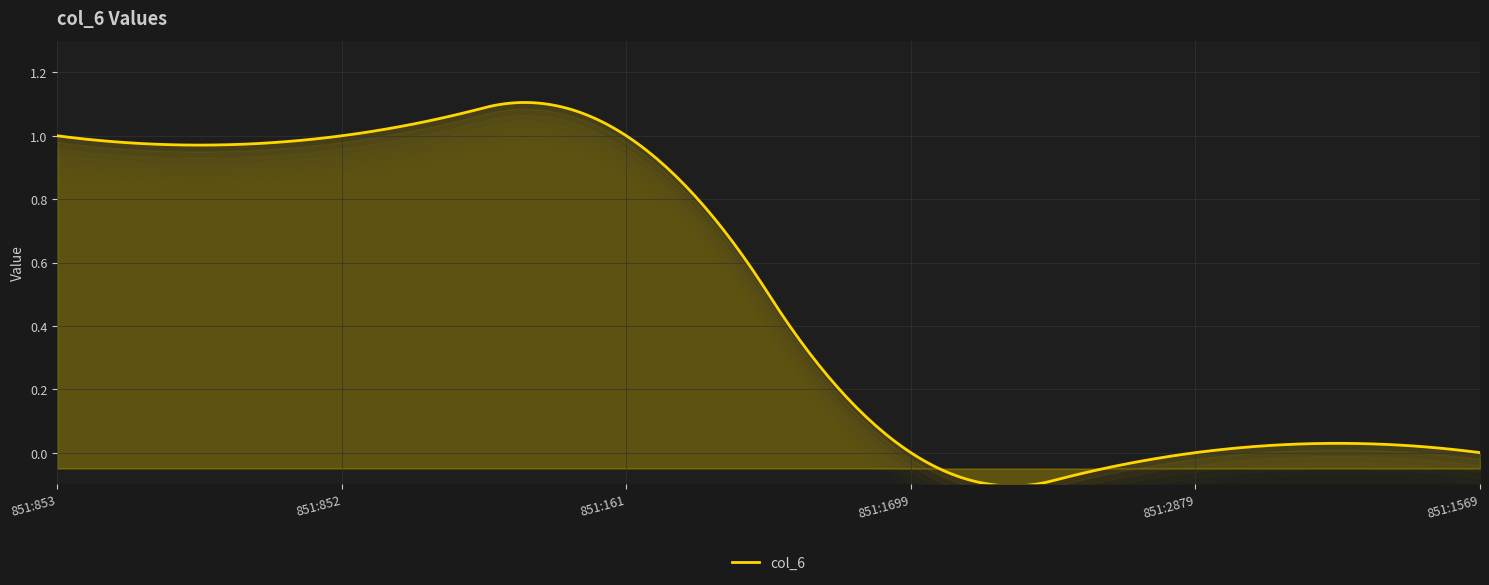

Reading right to left, what are all the values shown in this chart?

851:1569=0	851:2879=0	851:1699=0	851:161=1	851:852=1	851:853=1